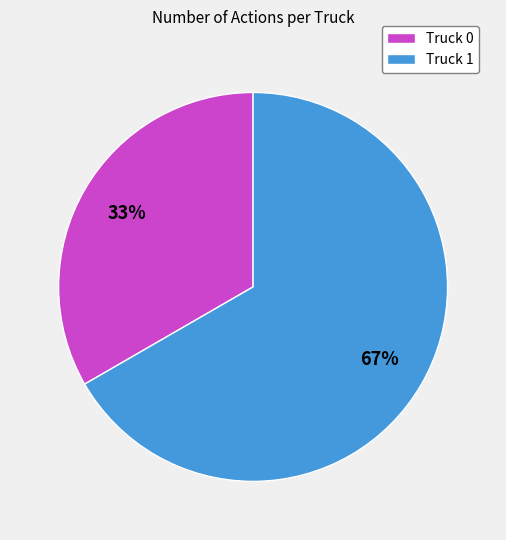

True or false: Truck 0 accounts for 33% of the total.

True